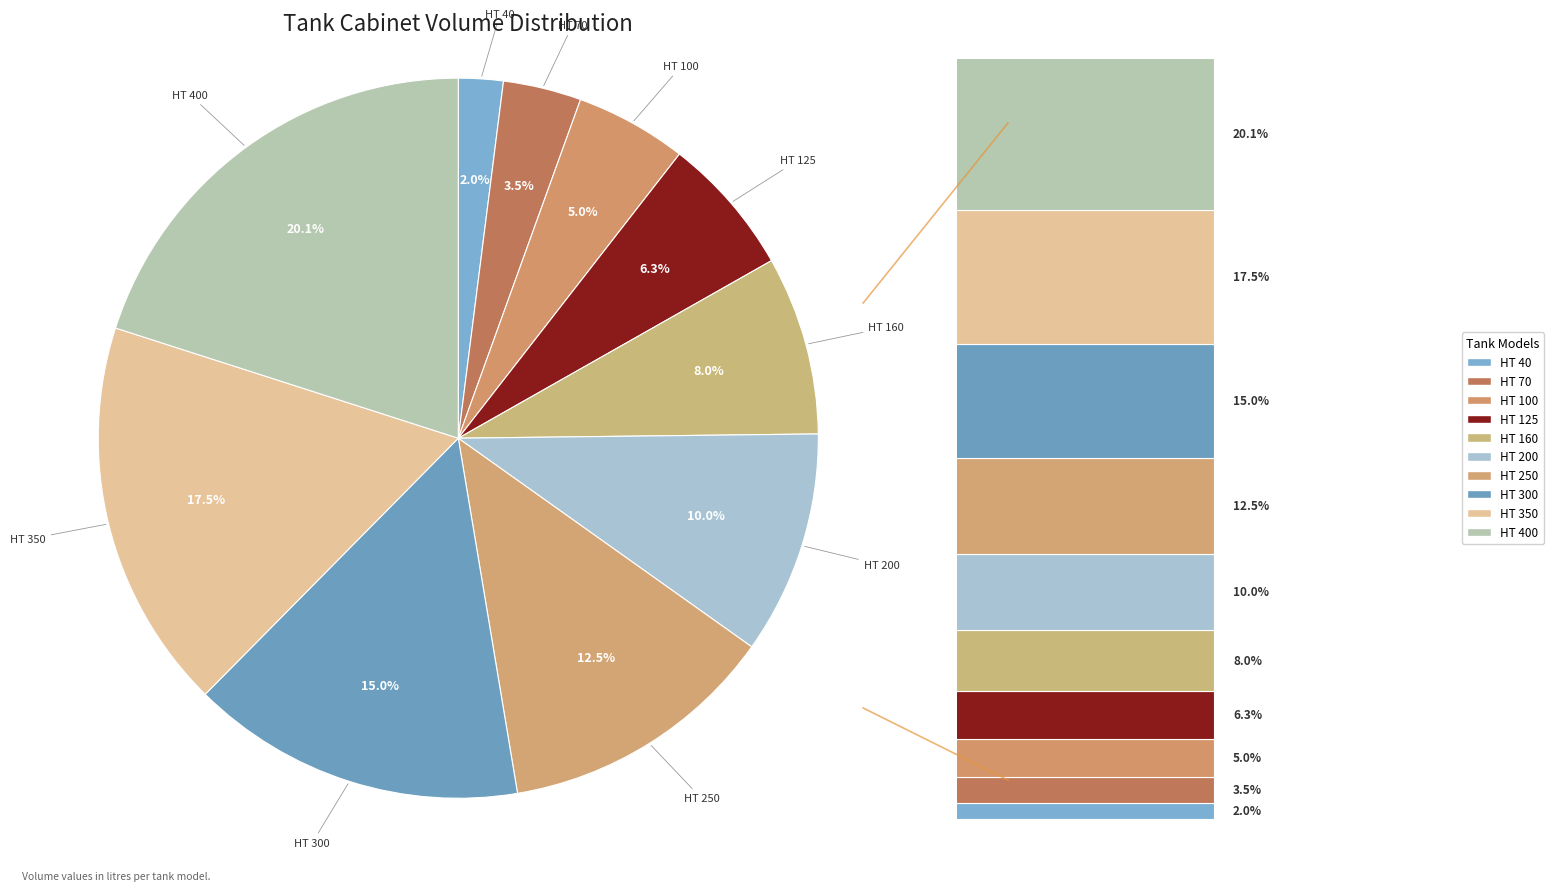

Is HT 400 the majority of the pie?

No